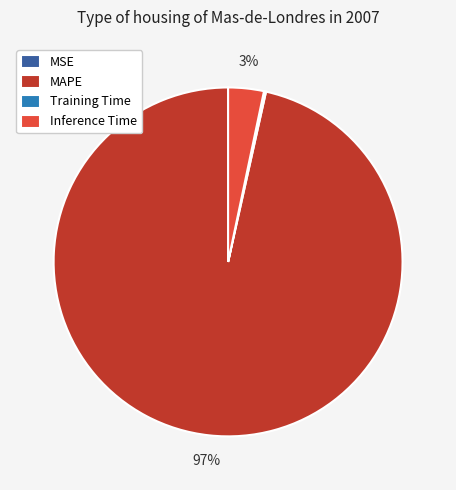

Which slice is the largest?

MAPE